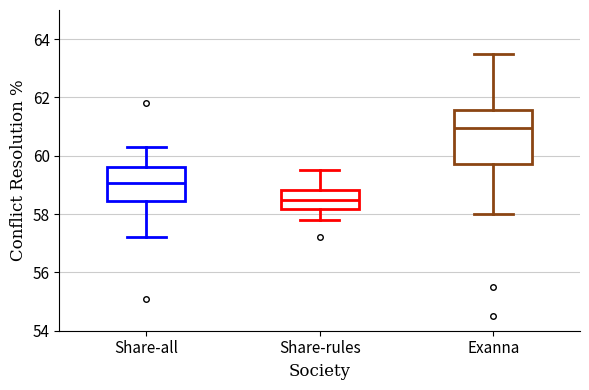

Where is the lower edge of the box for Share-all on the y-axis? The values are not printed on the chart, so give them approximately, as read against the axis.

58.4